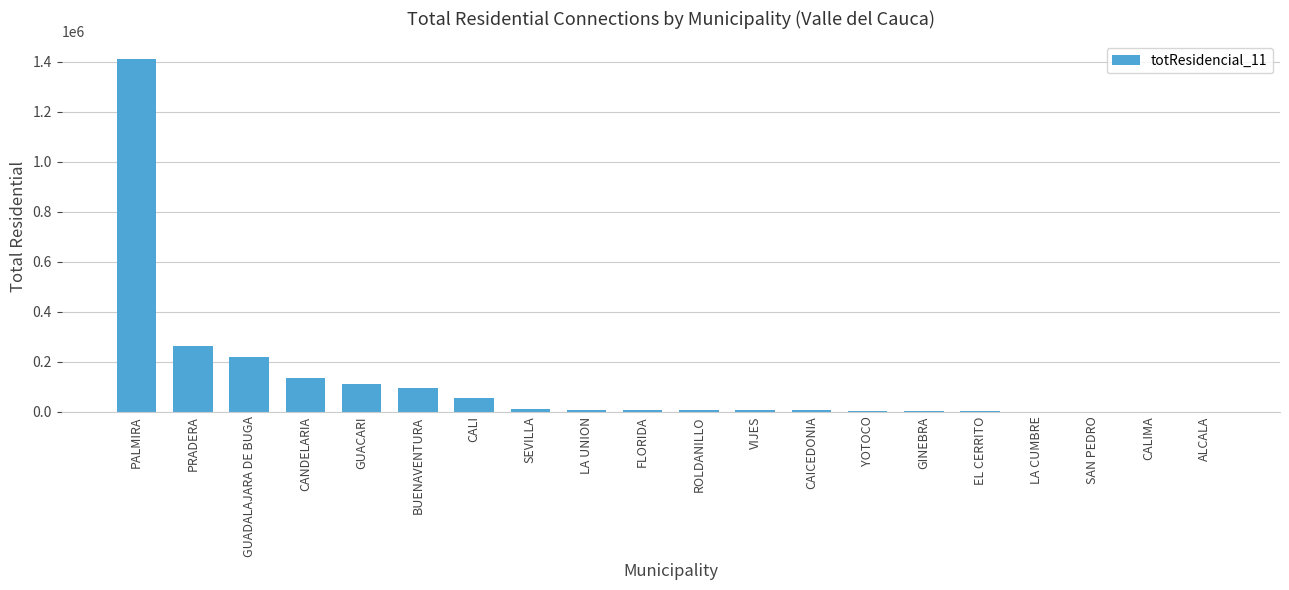

The chart shows a value of 168983.8 at PRADERA. True or false?

False